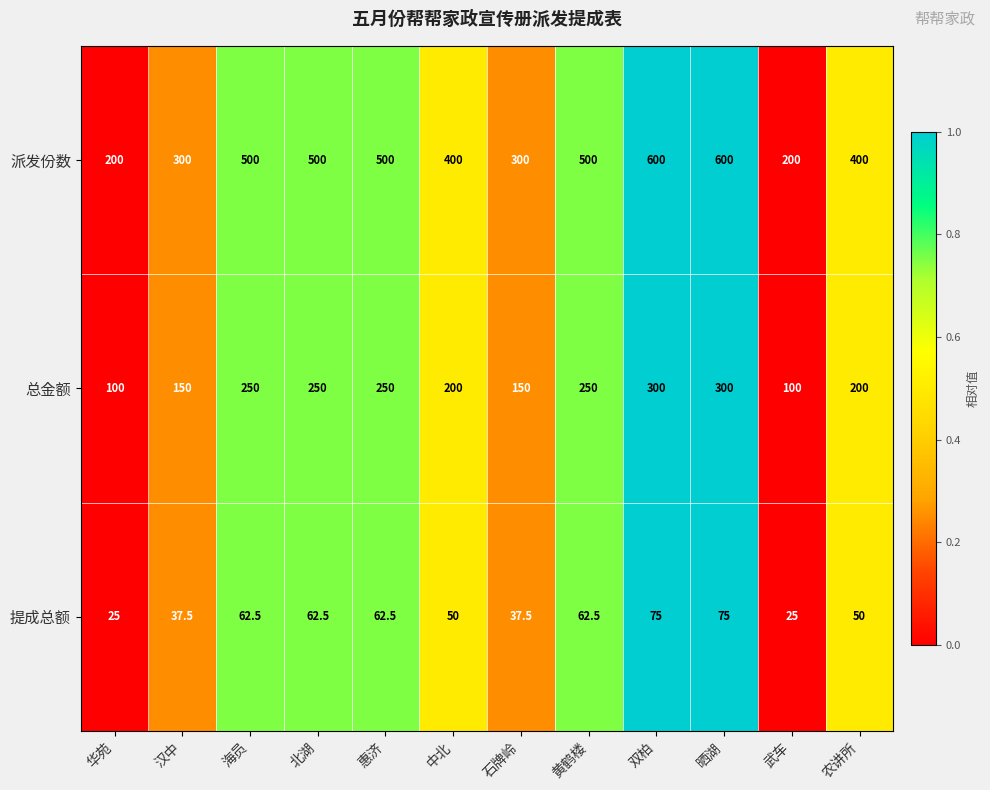

Is the value of 提成总额 at 晒湖 greater than the value of 总金额 at 武车?

No